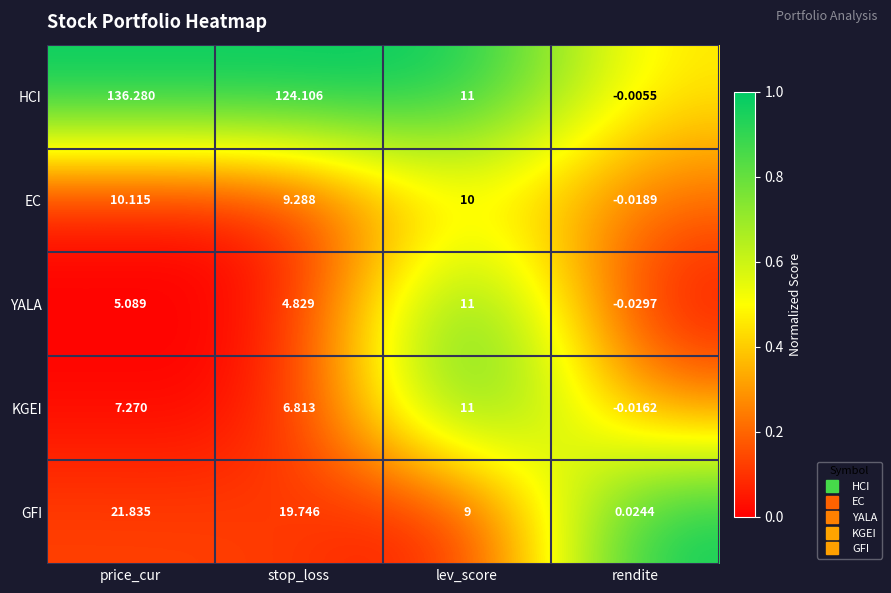

Which series has the widest spread of values?

HCI